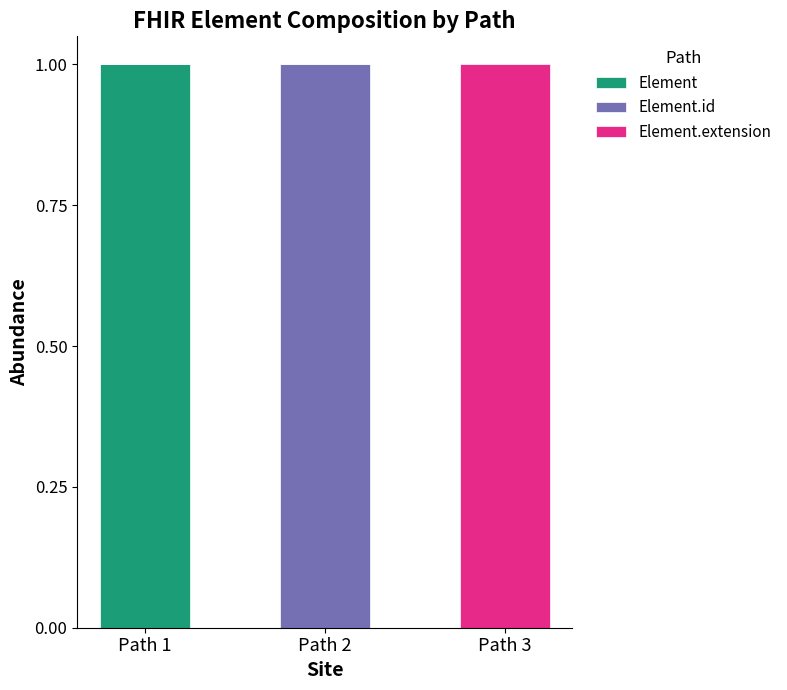

Which category has the highest value in the Element series?

Path 1